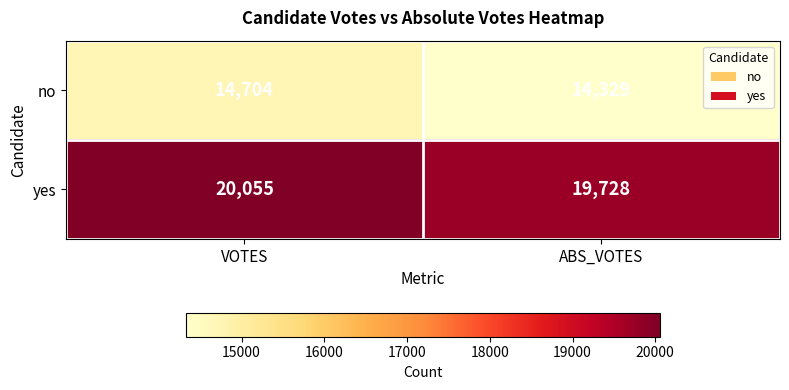

What is the difference between the maximum and minimum values in the no series?

375